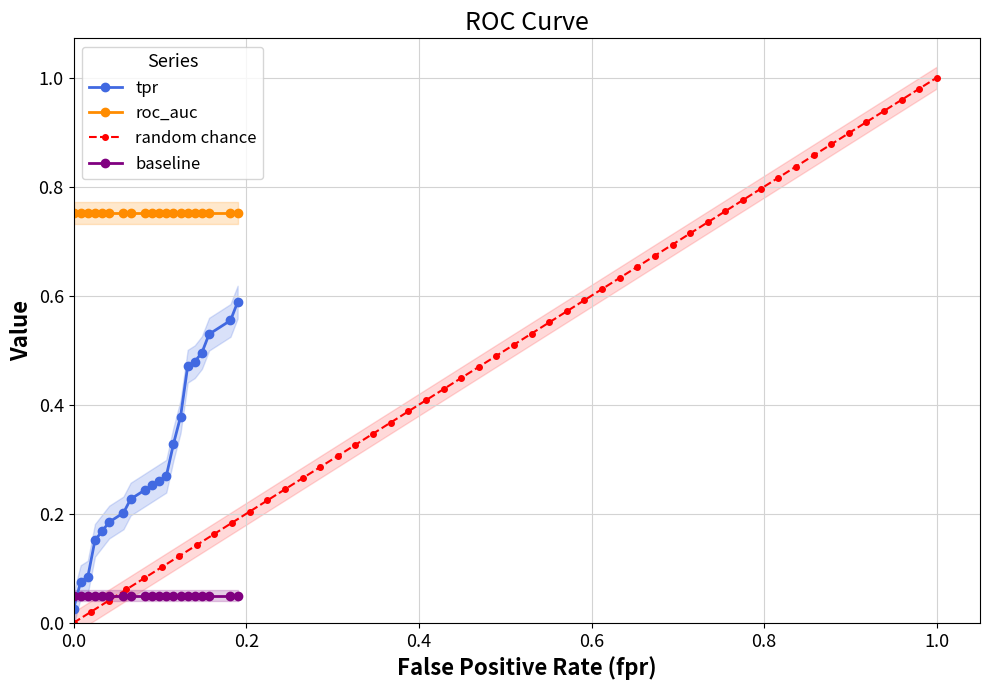

What is the label of the 20th point from the left?

19